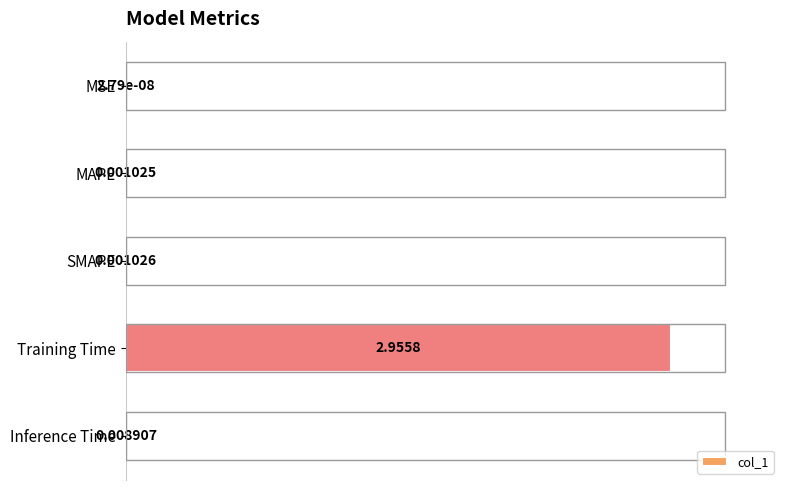

Between Training Time and SMAPE, which is larger?

Training Time